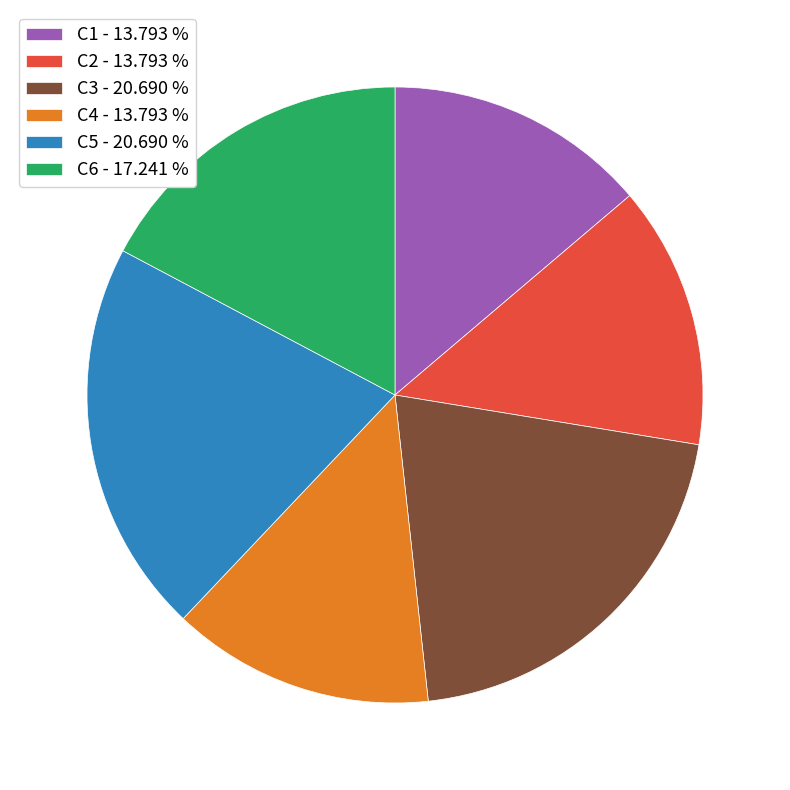

Is the sum of C2 - 13.793 % and C5 - 20.690 % greater than half?

No